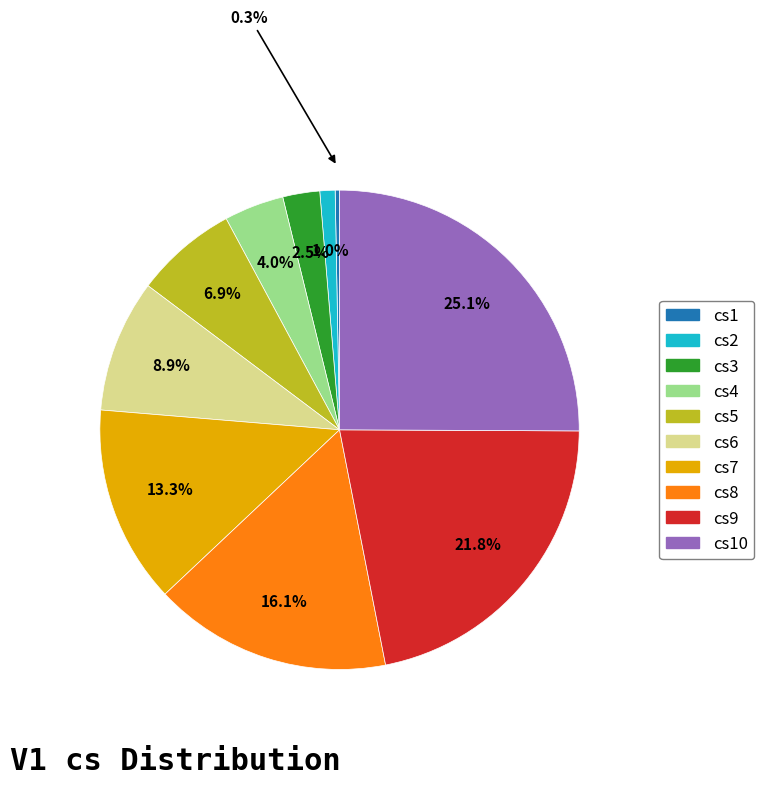

Is there a majority slice in this chart?

No